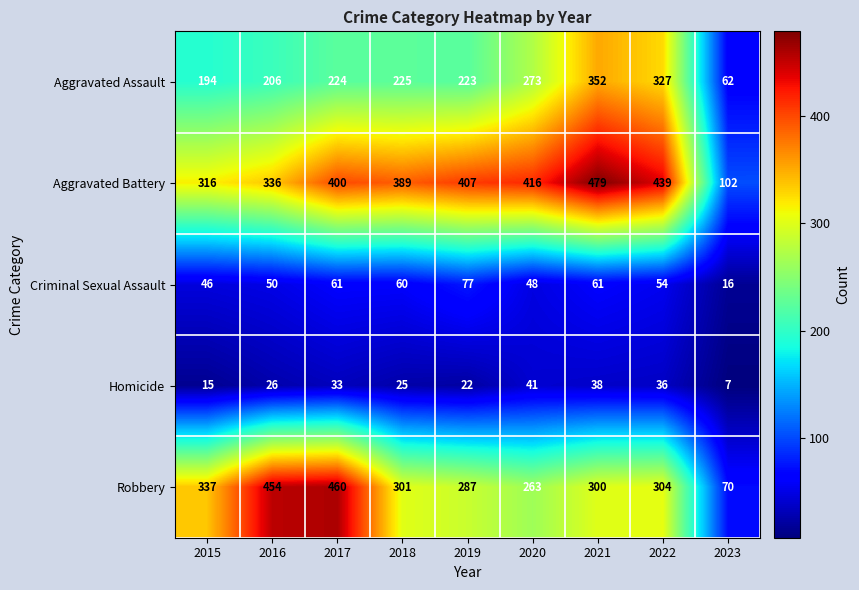

True or false: Robbery has a value of 486 at 2019.

False